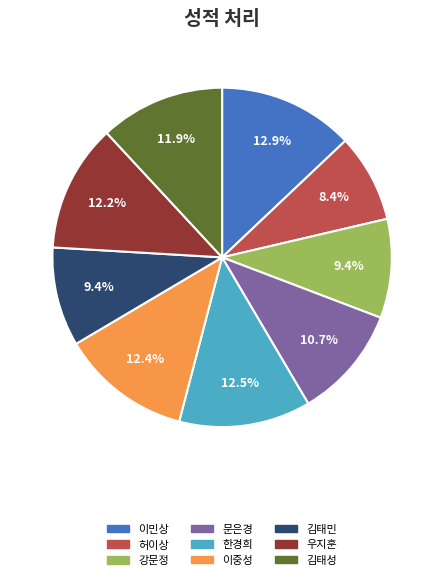

To the nearest percent, what portion does 이민상 represent?

13%